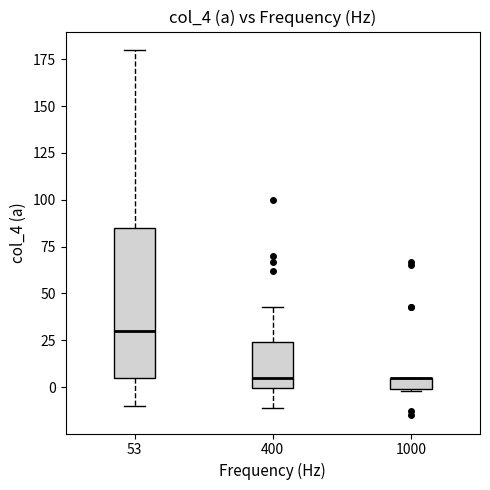

Which box is the tallest, from its lower edge to its upper edge?

53